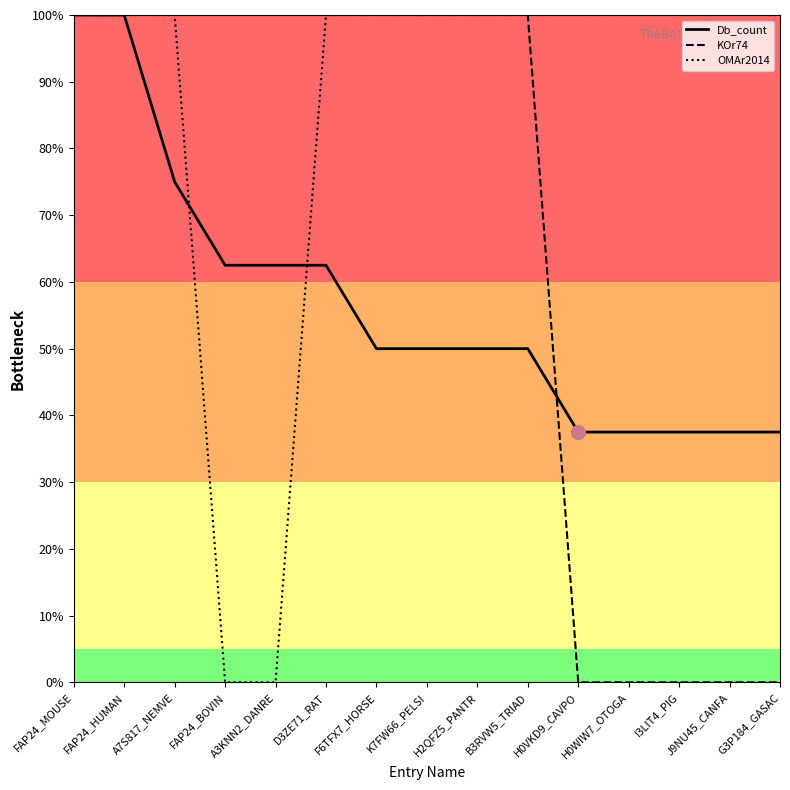

Is it true that KOr74 equals 100.0 at FAP24_BOVIN?

True